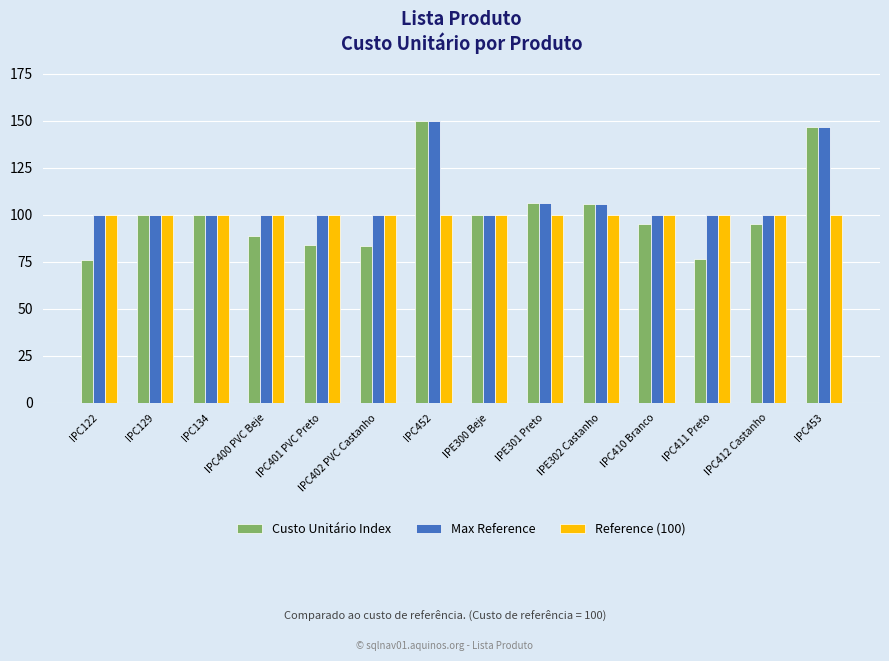

The Max Reference series shows 34.4 at IPE300 Beje. True or false?

False